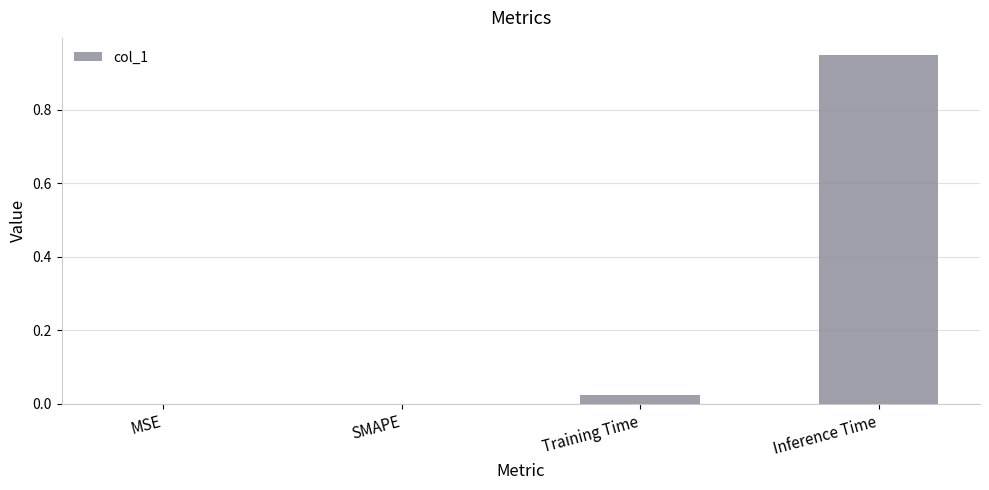

What is the sum of all values?

1.0